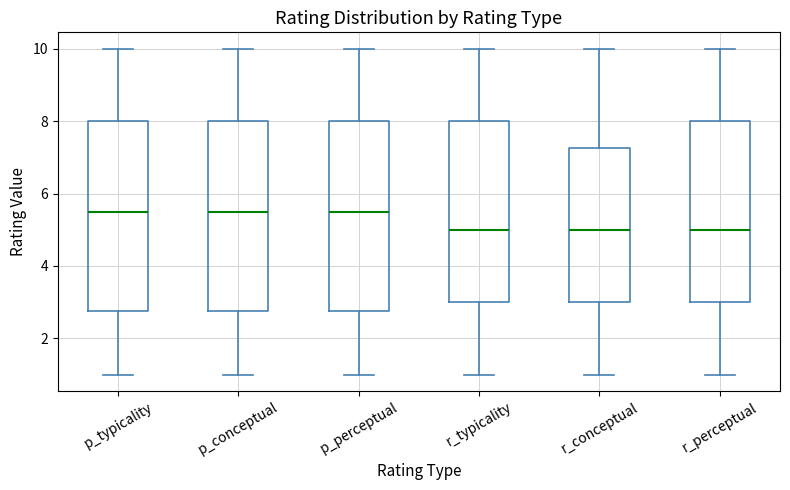

Where does the lower whisker of the box for r_perceptual end on the y-axis? The values are not printed on the chart, so give them approximately, as read against the axis.

1.0